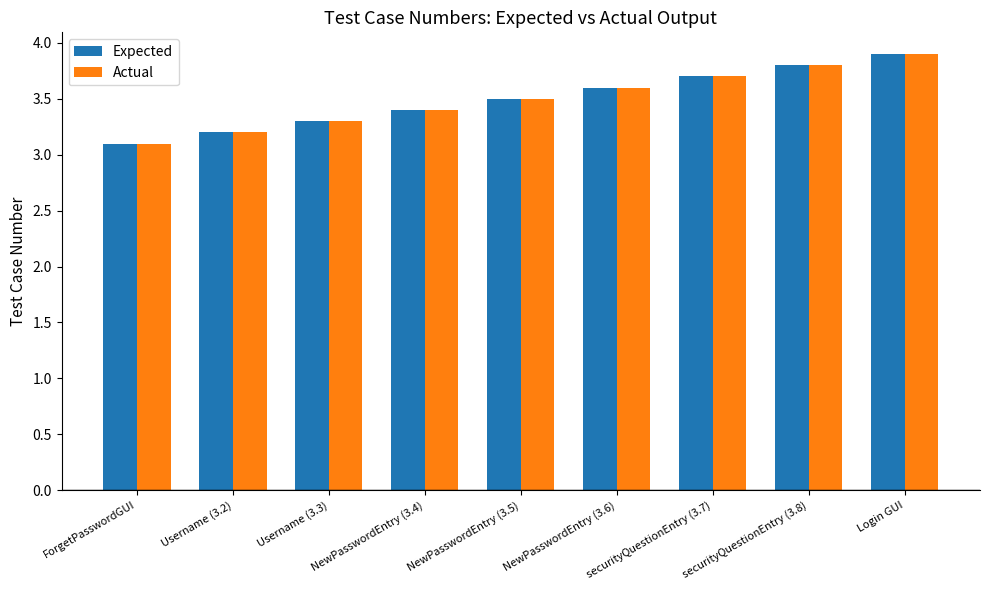

What position from the right is Username (3.2)?

8